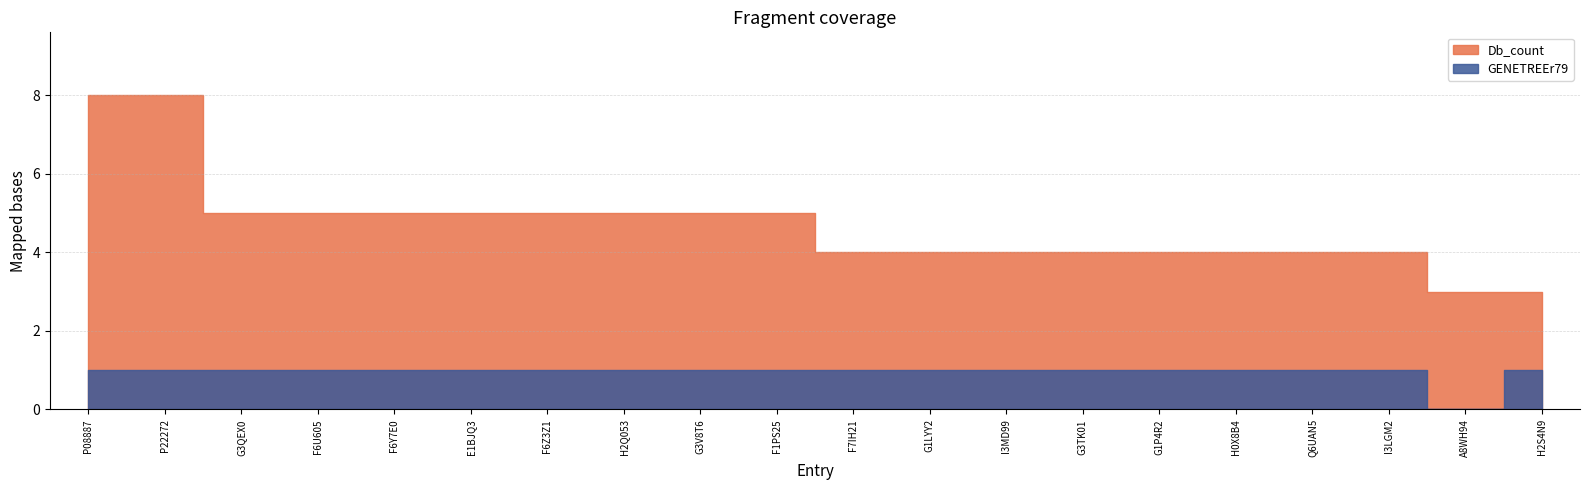

True or false: GENETREEr79 and Db_count cross at least once.

False